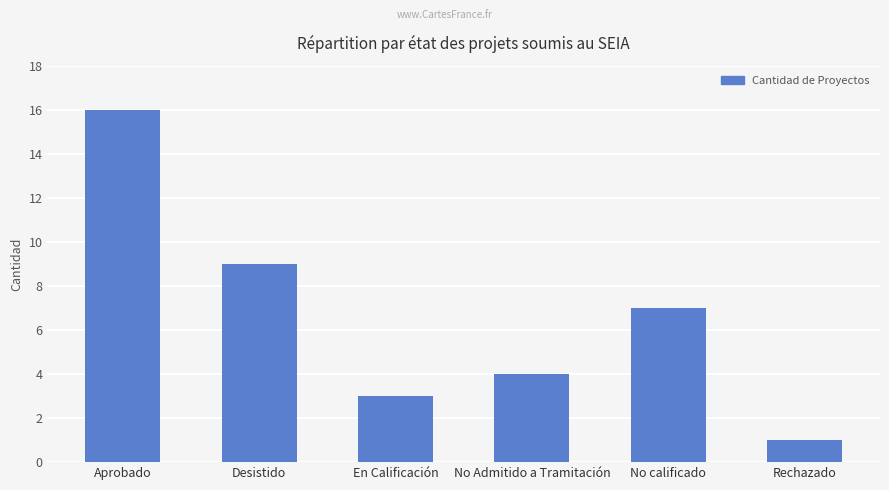

What is the difference between the values at Aprobado and En Calificación?

13